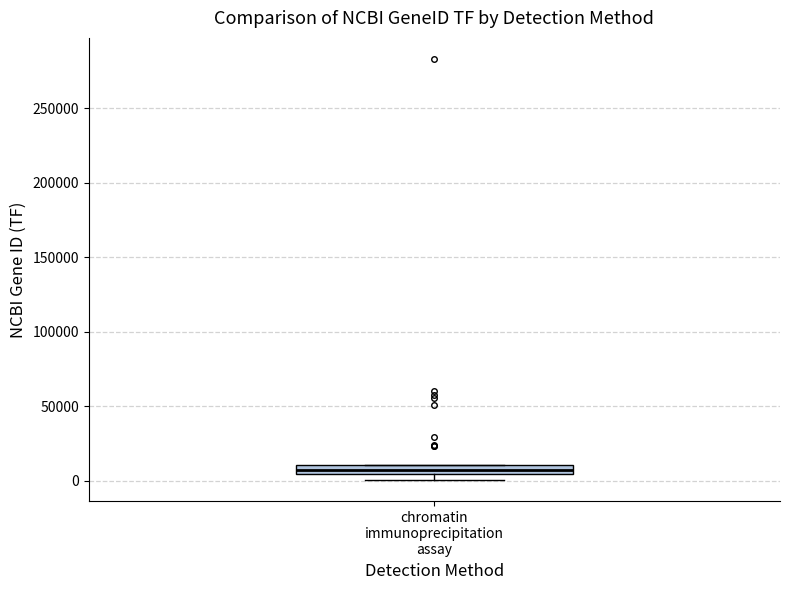

Where is the lower edge of the box for chromatin immunoprecipitation assay on the y-axis? The values are not printed on the chart, so give them approximately, as read against the axis.

5000